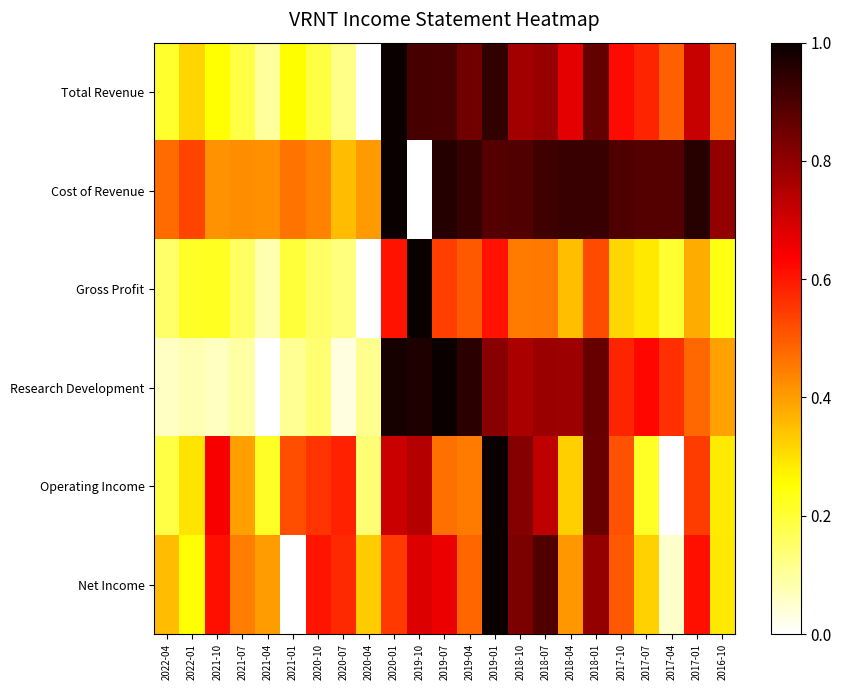

Reading left to right, extract all data points from this chart.

Total Revenue: 2022-04=0.2	2022-01=0.3	2021-10=0.3	2021-07=0.2	2021-04=0.1	2021-01=0.3	2020-10=0.2	2020-07=0.1	2020-04=0.0	2020-01=1.0	2019-10=0.9	2019-07=0.9	2019-04=0.8	2019-01=0.9	2018-10=0.8	2018-07=0.8	2018-04=0.7	2018-01=0.9	2017-10=0.6	2017-07=0.6	2017-04=0.5	2017-01=0.7	2016-10=0.5
Cost of Revenue: 2022-04=0.5	2022-01=0.5	2021-10=0.4	2021-07=0.4	2021-04=0.4	2021-01=0.5	2020-10=0.4	2020-07=0.4	2020-04=0.4	2020-01=1.0	2019-10=0.0	2019-07=1.0	2019-04=0.9	2019-01=0.9	2018-10=0.9	2018-07=0.9	2018-04=0.9	2018-01=0.9	2017-10=0.9	2017-07=0.9	2017-04=0.9	2017-01=1.0	2016-10=0.8
Gross Profit: 2022-04=0.2	2022-01=0.2	2021-10=0.2	2021-07=0.2	2021-04=0.1	2021-01=0.2	2020-10=0.2	2020-07=0.1	2020-04=0.0	2020-01=0.6	2019-10=1.0	2019-07=0.5	2019-04=0.5	2019-01=0.6	2018-10=0.5	2018-07=0.5	2018-04=0.3	2018-01=0.5	2017-10=0.3	2017-07=0.3	2017-04=0.2	2017-01=0.4	2016-10=0.2
Research Development: 2022-04=0.1	2022-01=0.1	2021-10=0.1	2021-07=0.1	2021-04=0.0	2021-01=0.1	2020-10=0.1	2020-07=0.0	2020-04=0.1	2020-01=1.0	2019-10=1.0	2019-07=1.0	2019-04=0.9	2019-01=0.8	2018-10=0.8	2018-07=0.8	2018-04=0.8	2018-01=0.9	2017-10=0.6	2017-07=0.6	2017-04=0.6	2017-01=0.5	2016-10=0.4
Operating Income: 2022-04=0.2	2022-01=0.3	2021-10=0.6	2021-07=0.4	2021-04=0.2	2021-01=0.5	2020-10=0.6	2020-07=0.6	2020-04=0.1	2020-01=0.7	2019-10=0.7	2019-07=0.5	2019-04=0.5	2019-01=1.0	2018-10=0.8	2018-07=0.7	2018-04=0.3	2018-01=0.9	2017-10=0.5	2017-07=0.2	2017-04=0.0	2017-01=0.5	2016-10=0.3
Net Income: 2022-04=0.4	2022-01=0.3	2021-10=0.6	2021-07=0.4	2021-04=0.4	2021-01=0.0	2020-10=0.6	2020-07=0.6	2020-04=0.3	2020-01=0.5	2019-10=0.7	2019-07=0.7	2019-04=0.5	2019-01=1.0	2018-10=0.8	2018-07=0.9	2018-04=0.4	2018-01=0.8	2017-10=0.5	2017-07=0.3	2017-04=0.1	2017-01=0.6	2016-10=0.3